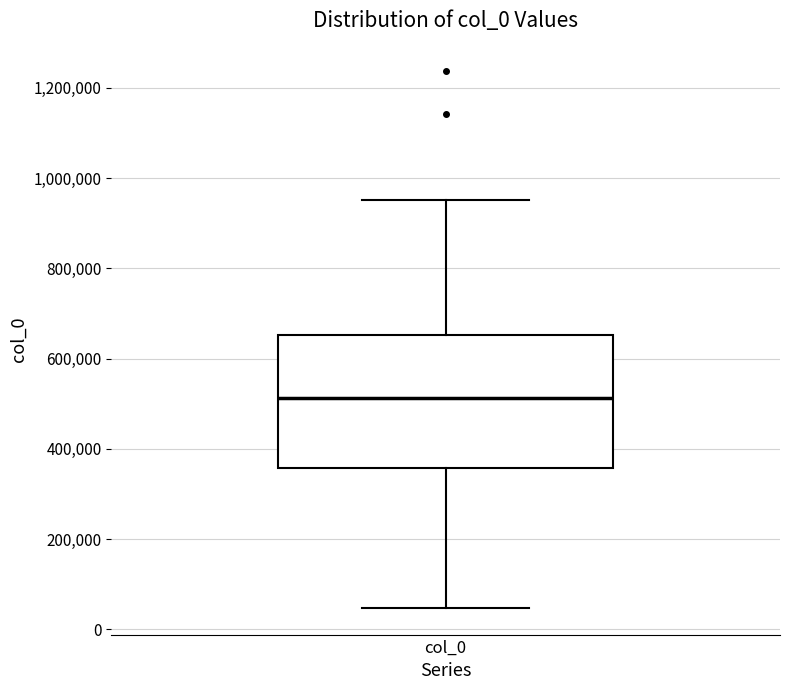

Transcribe this box plot: give where the median line is, the range the box spans, and where the two whiskers end, as read against the y-axis. The values are not printed on the chart, so give them approximately, as read against the axis.

median 520000, box 360000 to 660000, whiskers 40000 to 960000